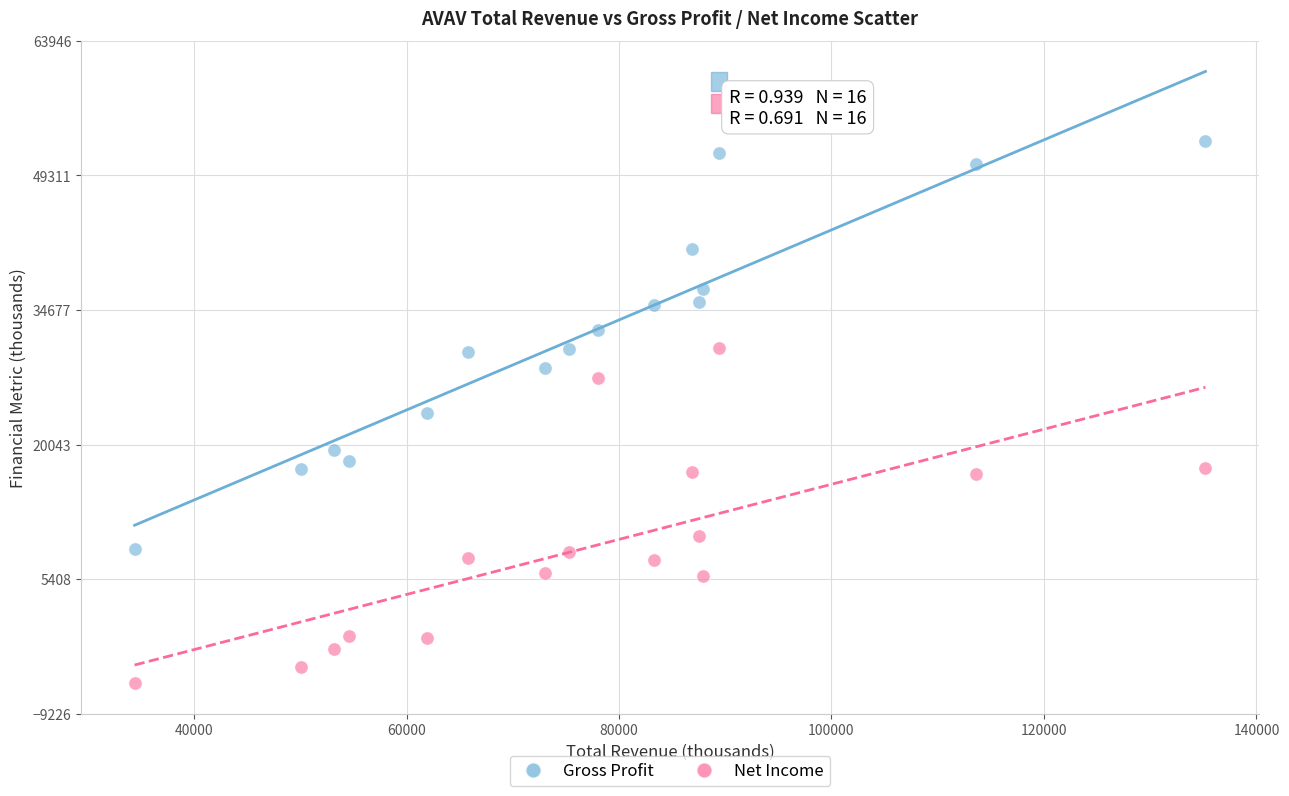

Across all data points, what is the range of Y values (max minus min)?

59000